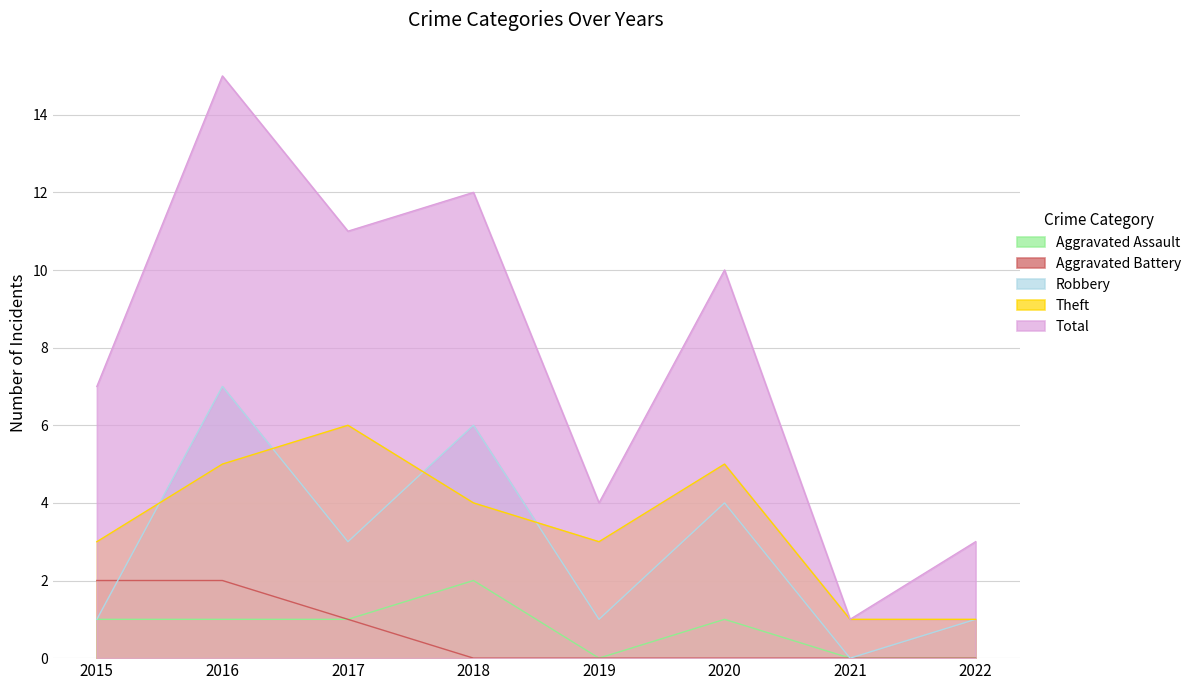

What is the sum of the Theft values at 2018 and 2017?

10